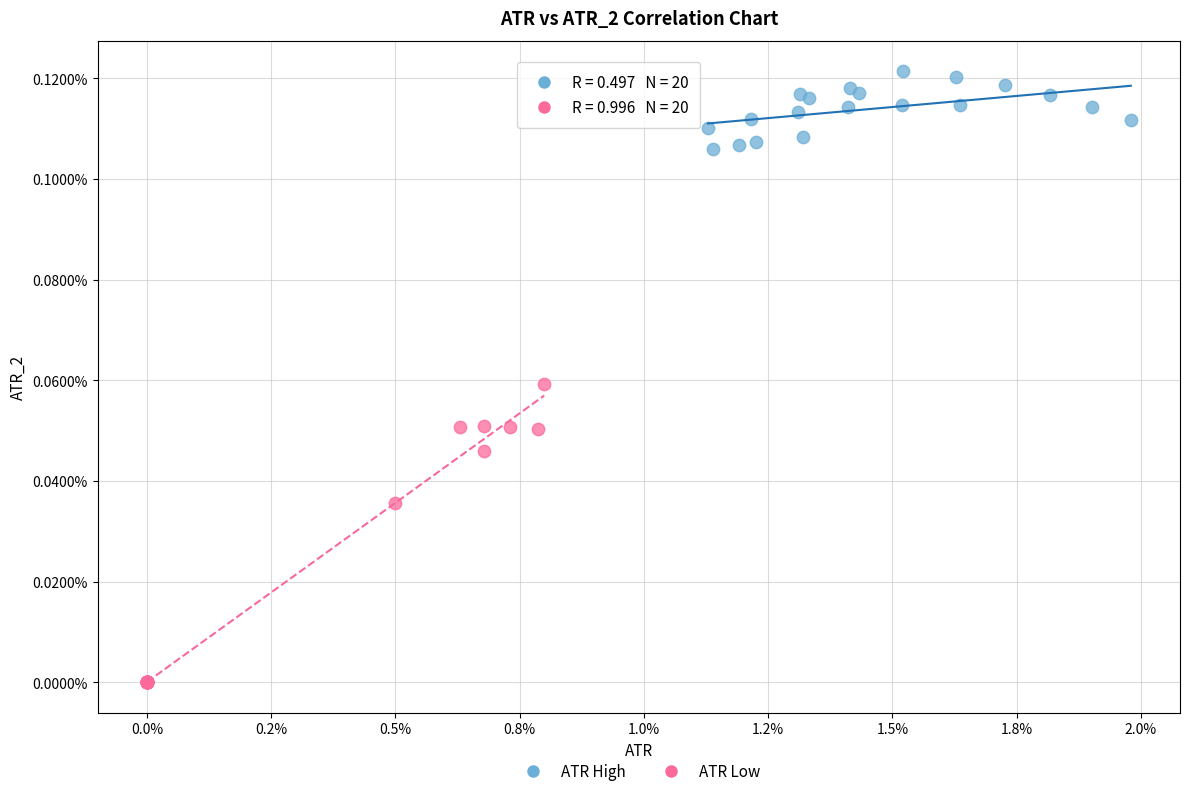

What are all the series names shown in the legend?

ATR High, ATR Low